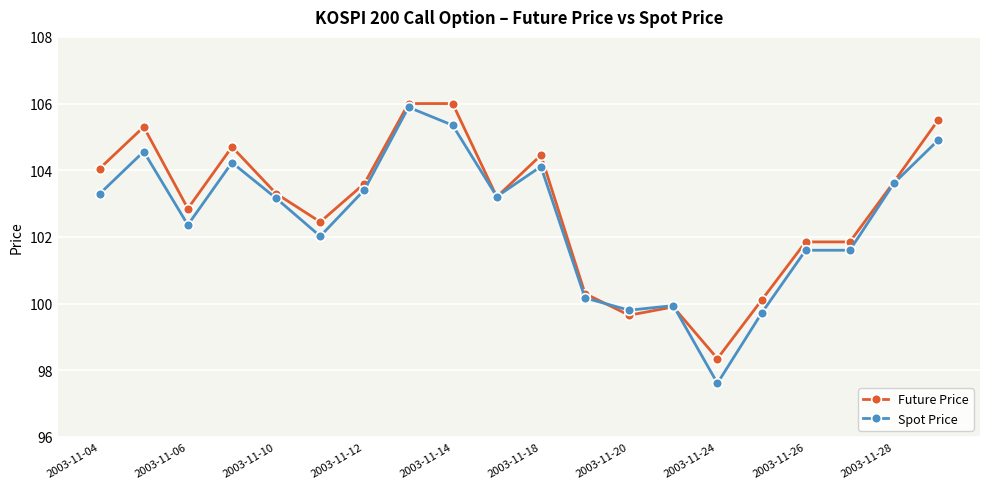

What is the greatest value displayed?

106.0